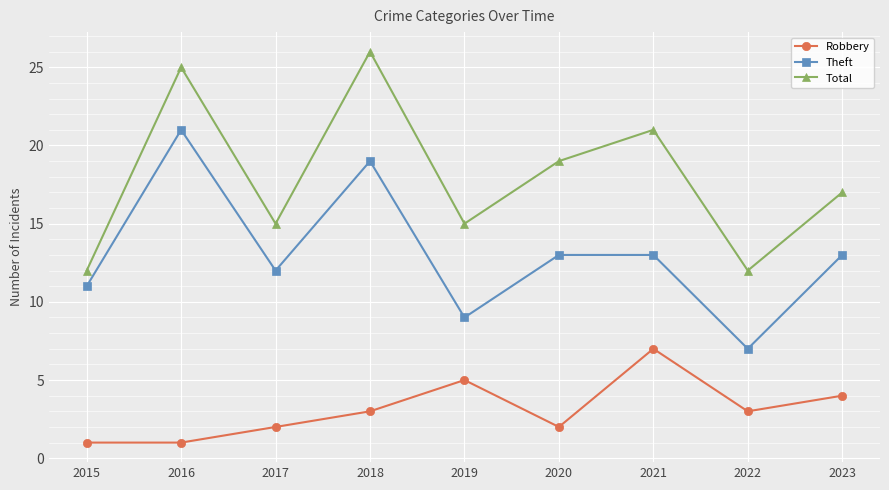

Which label corresponds to the largest value in the chart?

2018